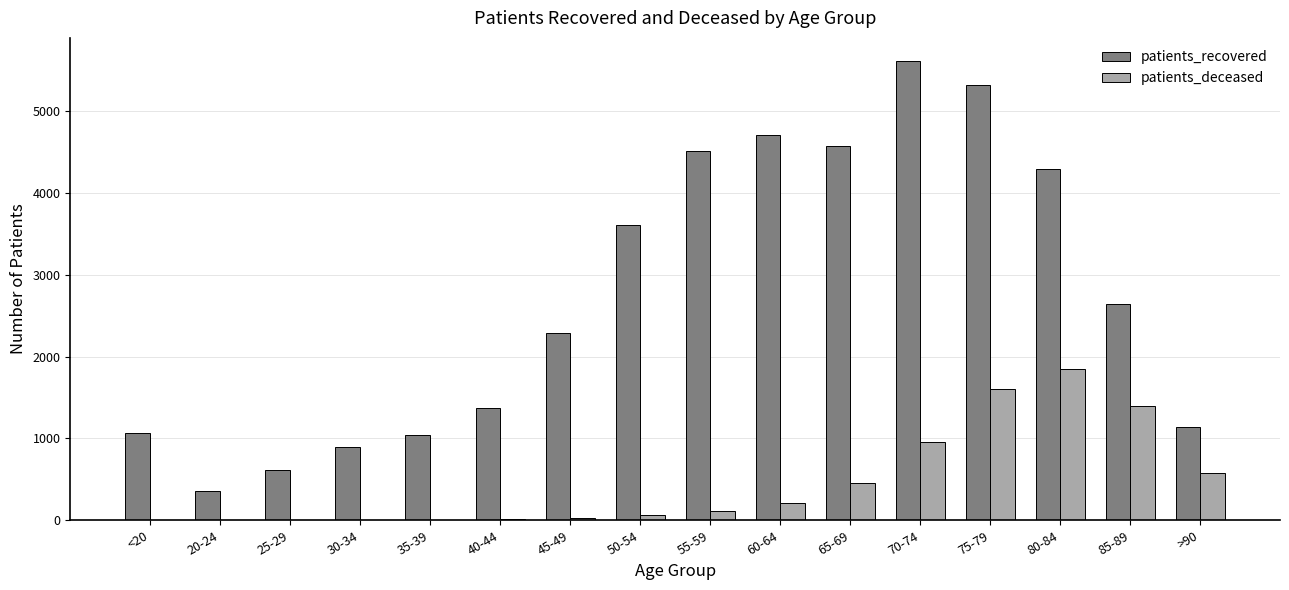

What is the sum of all patients_recovered values?

44036